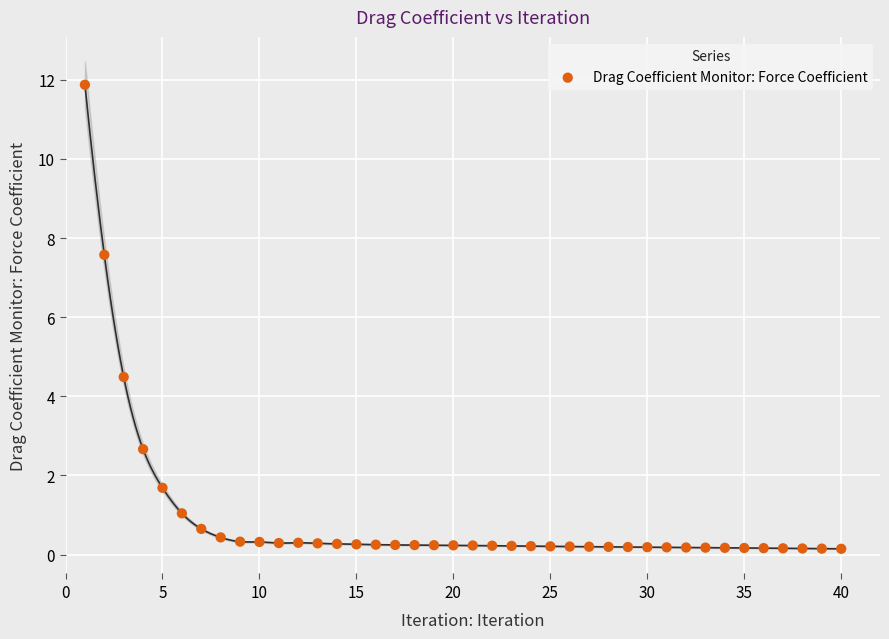

What is the range of X values (max minus min)?

39.0